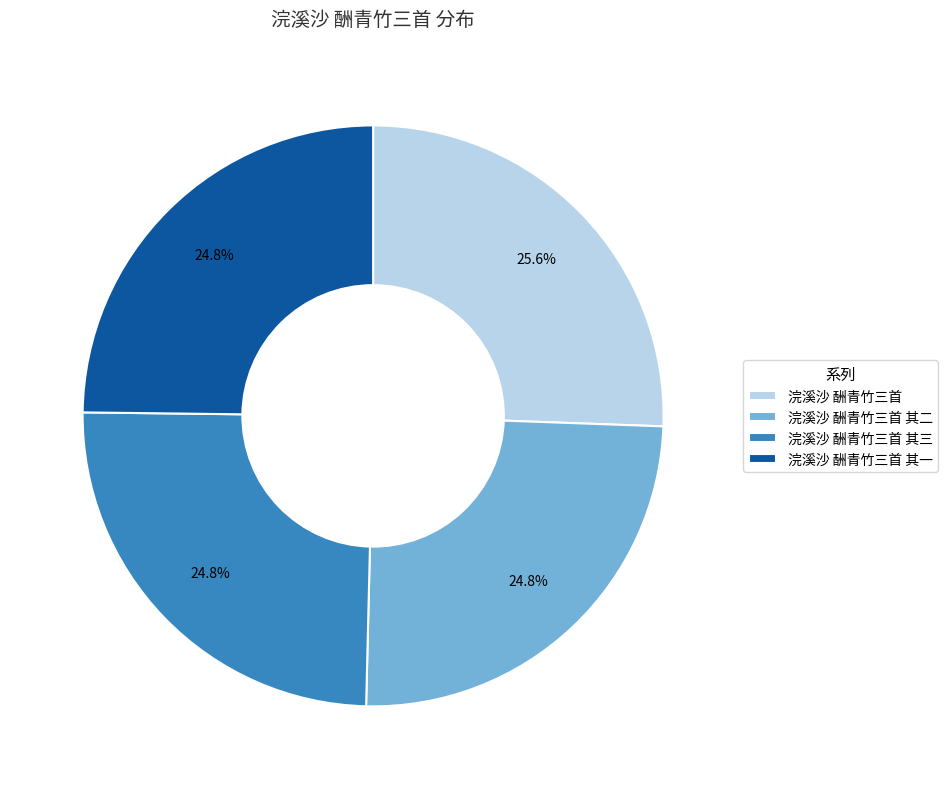

Which category has the biggest portion of the pie?

浣溪沙 酬青竹三首